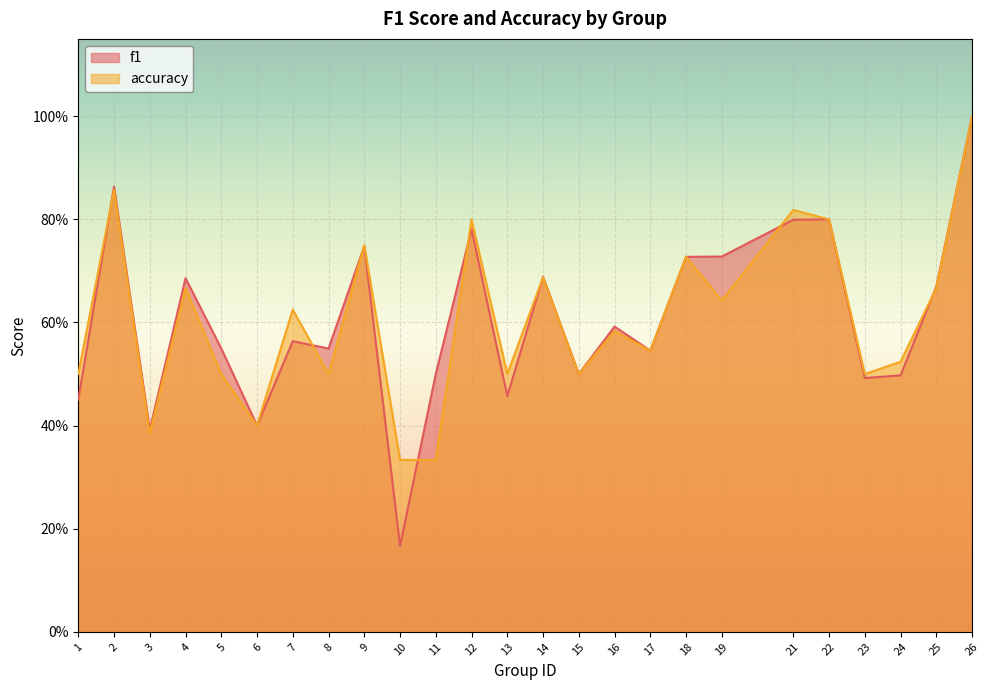

Reading left to right, list all the values displayed in this chart.

f1: 1=0.5	2=0.9	3=0.4	4=0.7	5=0.5	6=0.4	7=0.6	8=0.5	9=0.7	10=0.2	11=0.5	12=0.8	13=0.5	14=0.7	15=0.5	16=0.6	17=0.5	18=0.7	19=0.7	21=0.8	22=0.8	23=0.5	24=0.5	25=0.7	26=1.0
accuracy: 1=0.5	2=0.9	3=0.4	4=0.7	5=0.5	6=0.4	7=0.6	8=0.5	9=0.8	10=0.3	11=0.3	12=0.8	13=0.5	14=0.7	15=0.5	16=0.6	17=0.5	18=0.7	19=0.6	21=0.8	22=0.8	23=0.5	24=0.5	25=0.7	26=1.0